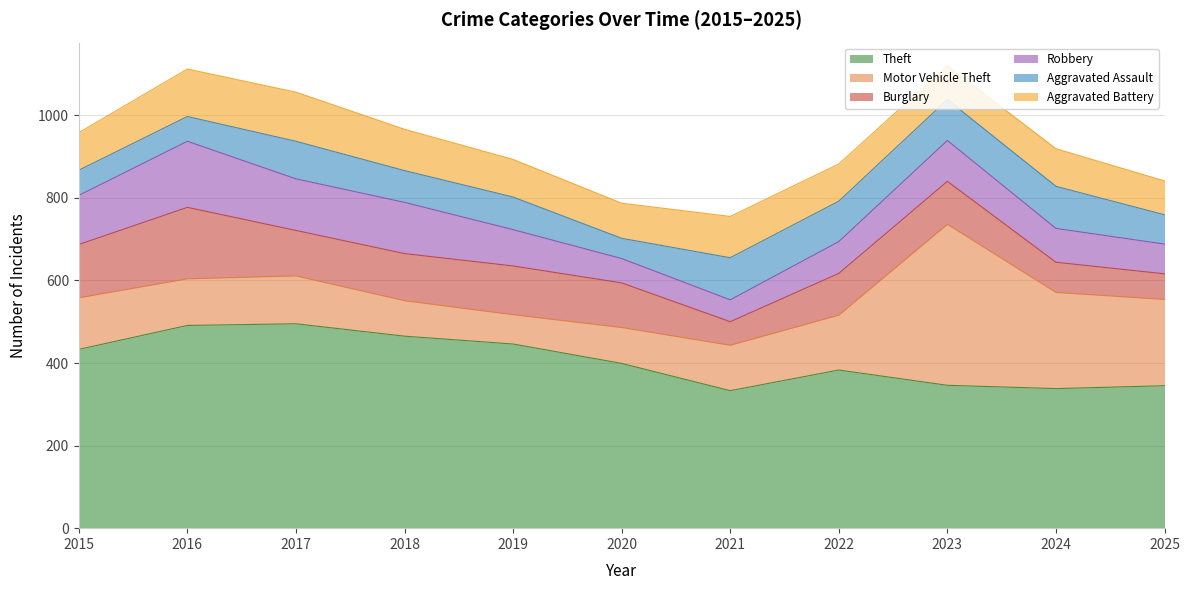

Rank the series at 2016 from lowest to highest value.

Aggravated Assault, Motor Vehicle Theft, Aggravated Battery, Robbery, Burglary, Theft